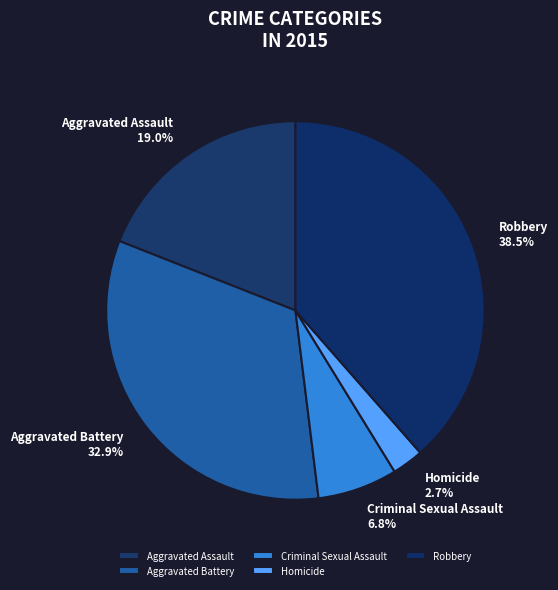

How many segments does this pie chart have?

5